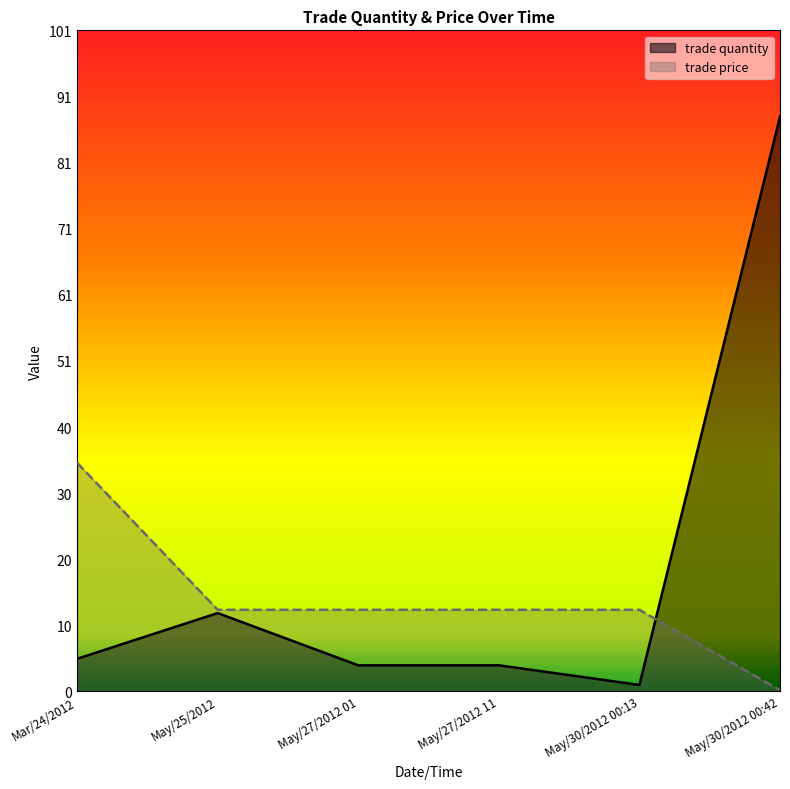

Where does the trade price series first go above 12?

Mar/24/2012